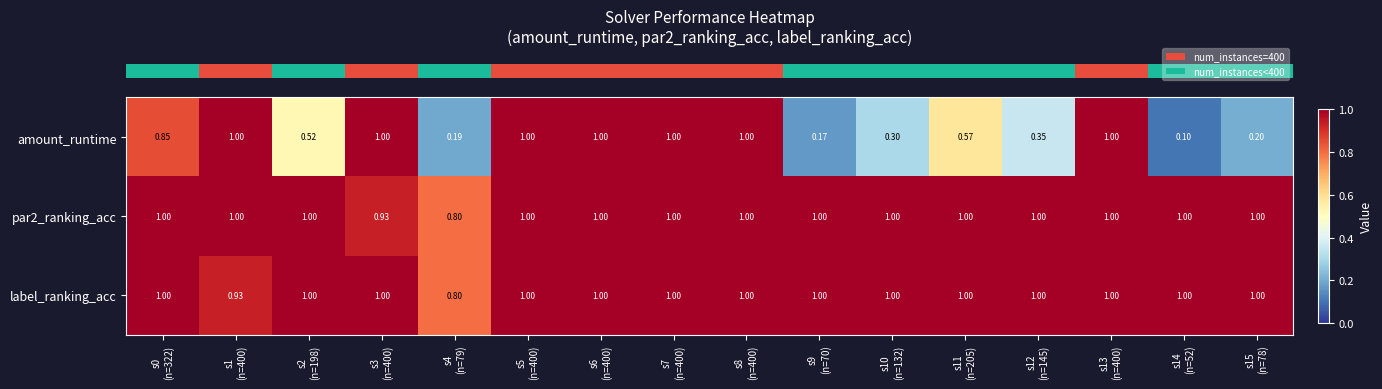

Which series has the widest spread of values?

amount_runtime